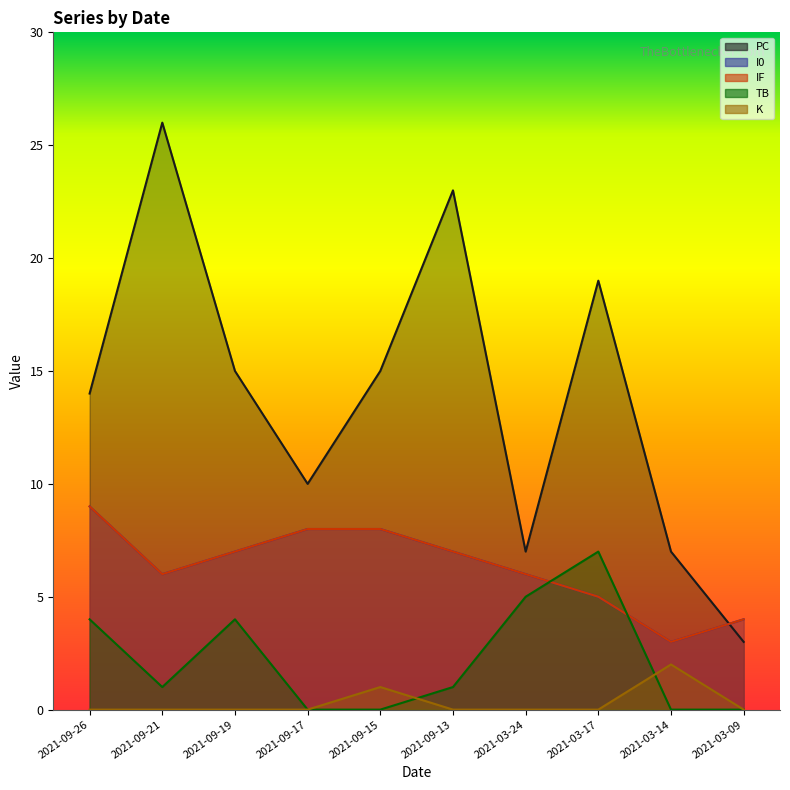

What is the total value across all series at 2021-09-17?

26